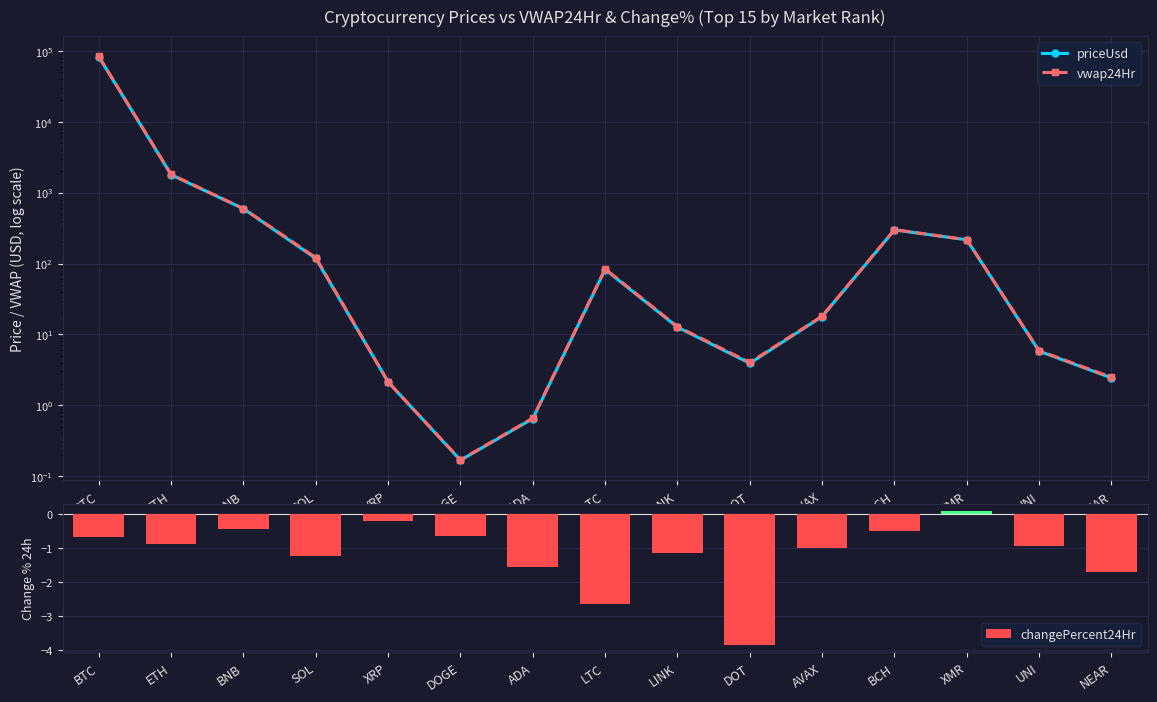

Which series has the widest spread of values?

vwap24Hr